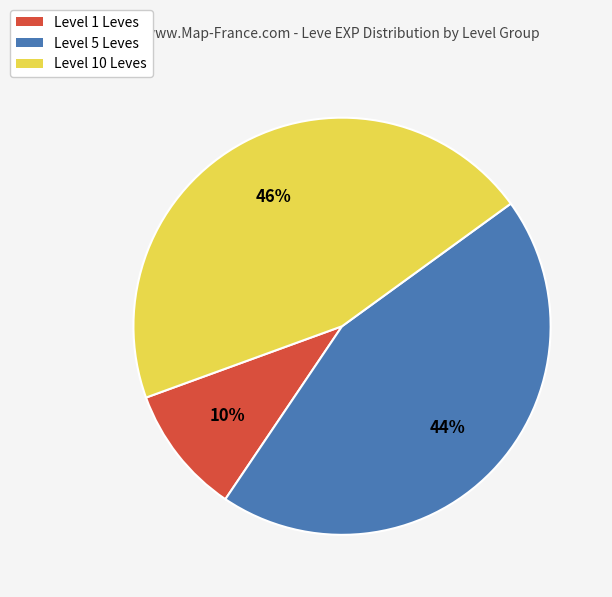

Do Level 5 Leves and Level 10 Leves together represent more than half of the pie?

Yes